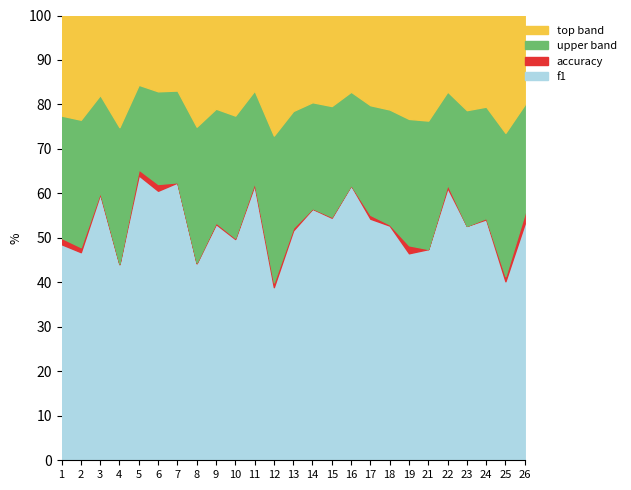

True or false: accuracy and f1 cross at least once.

False